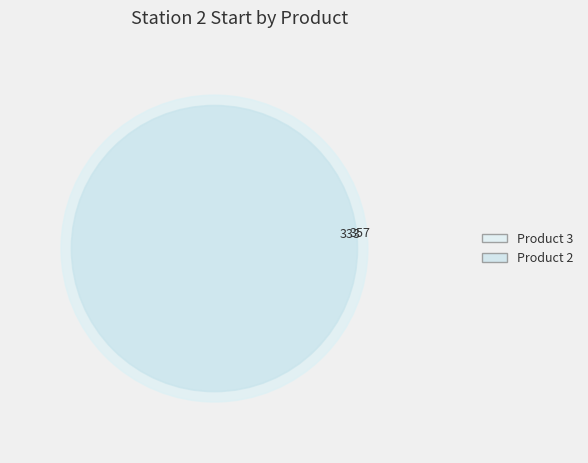

Does any single category account for the majority?

Yes